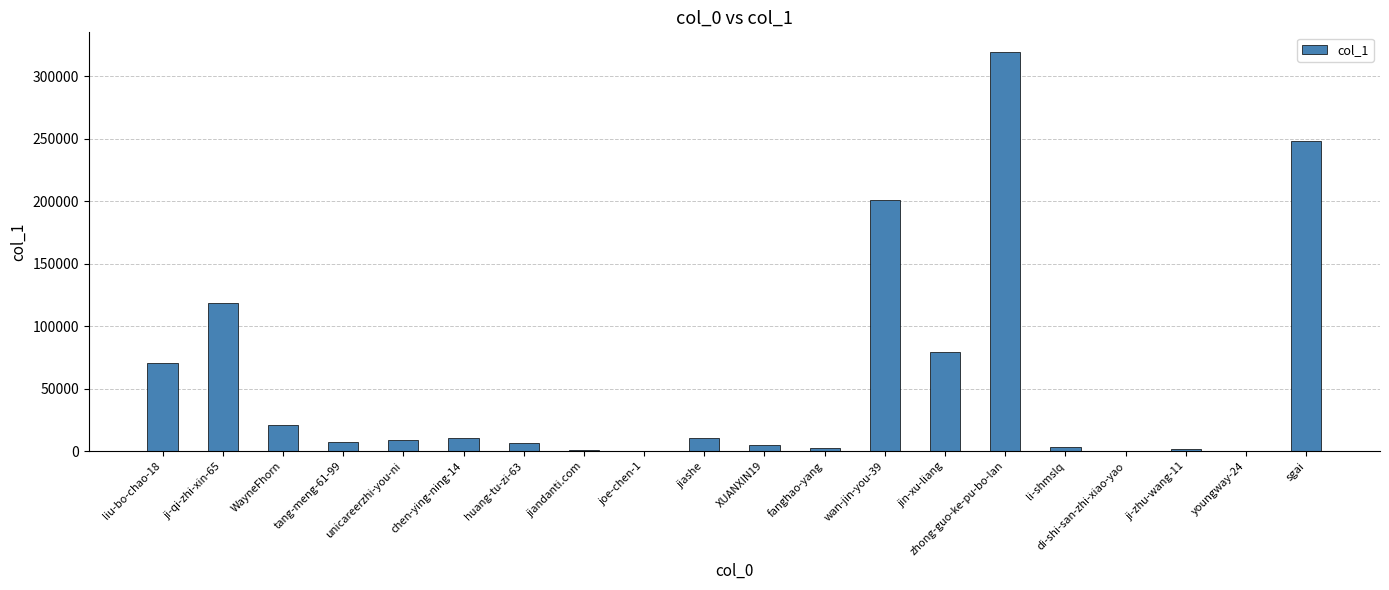

The value at jiashe is 10769. True or false?

True